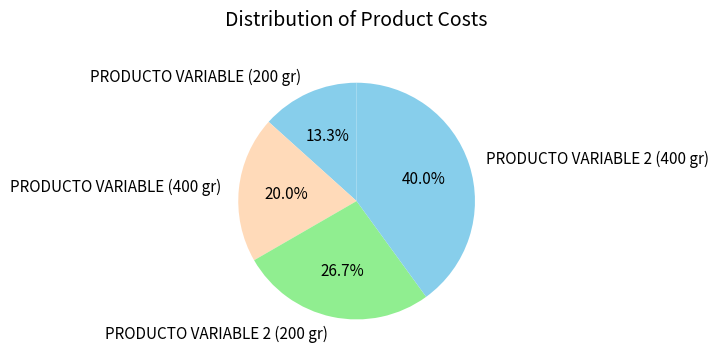

The PRODUCTO VARIABLE 2 (400 gr) slice represents 40% of the pie. True or false?

True